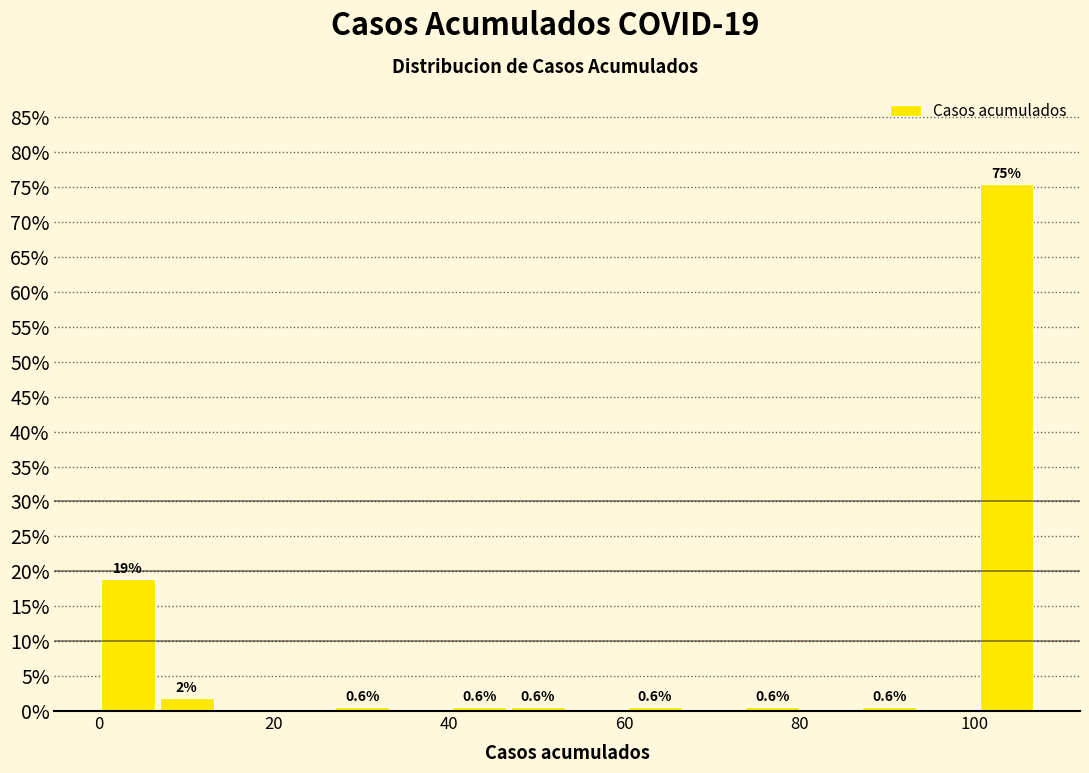

Read against the x-axis, roughly where is the centre of the tallest bar?

104